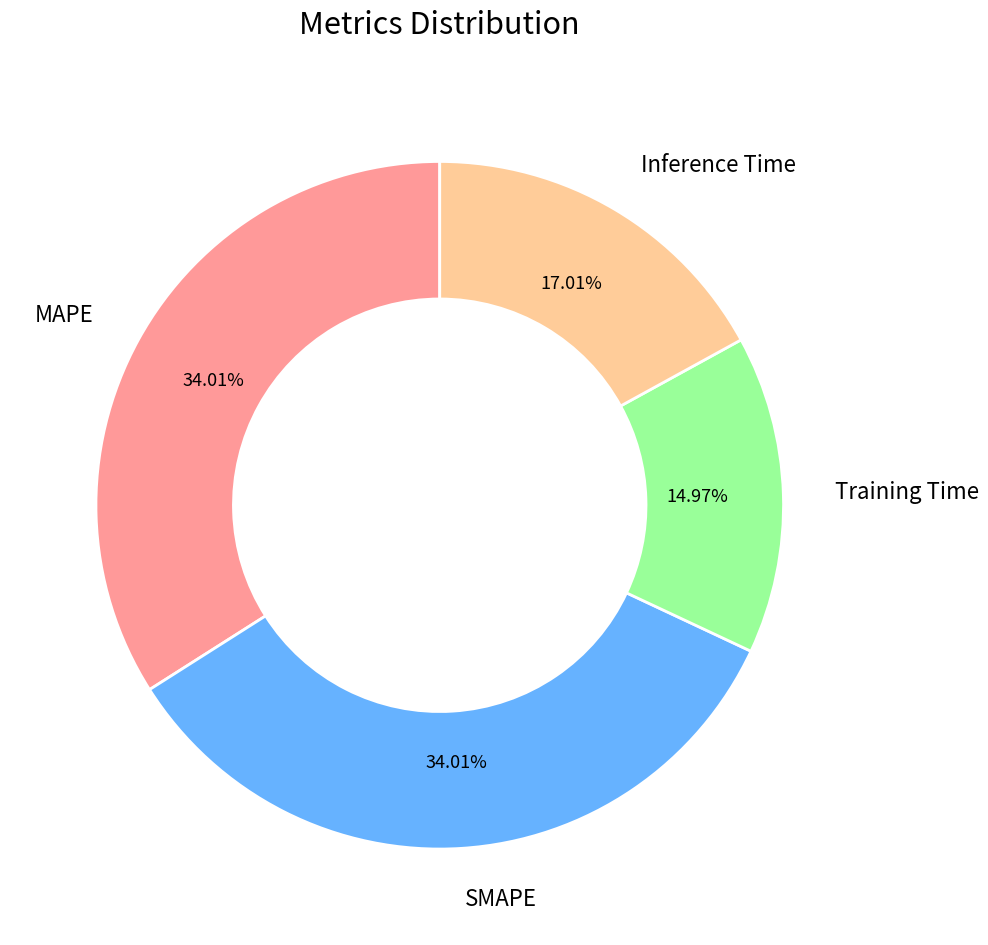

Is Inference Time the majority of the pie?

No